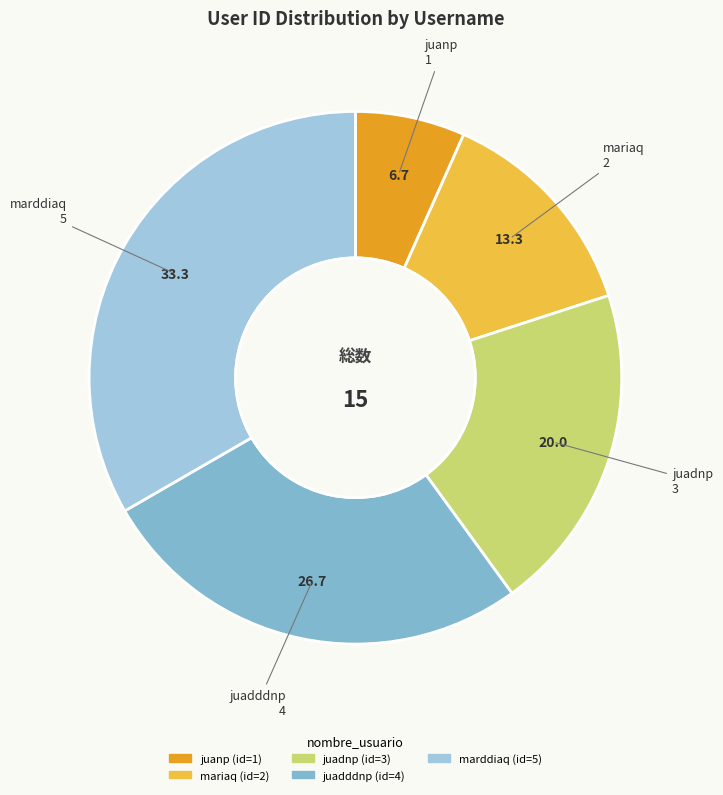

Which slice is the smallest?

juanp